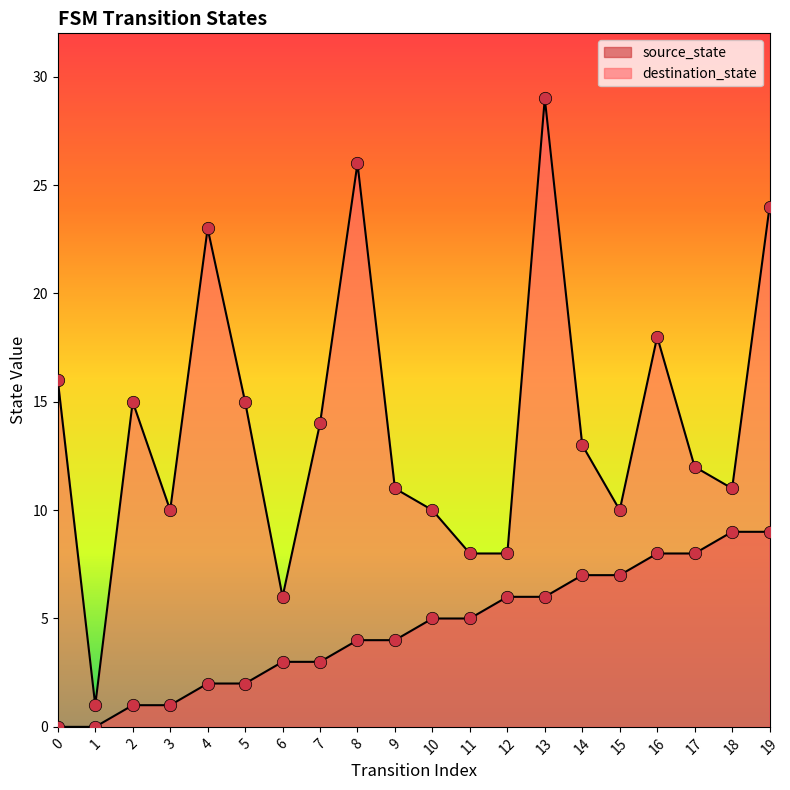

What are all the series names shown in the legend?

source_state, destination_state